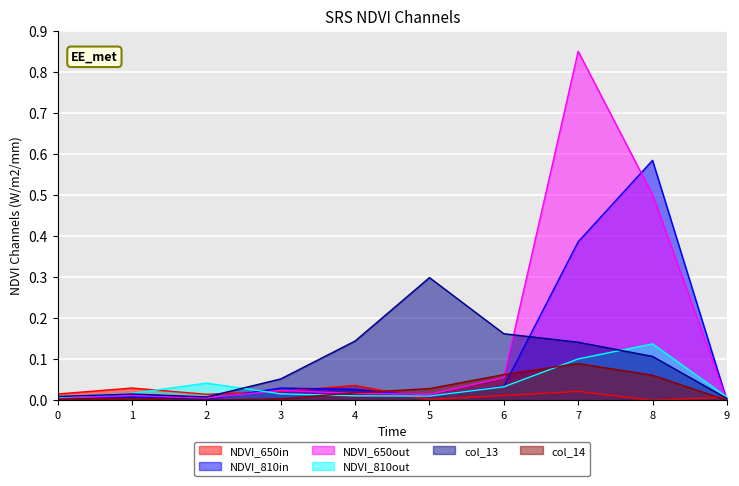

Reading left to right, transcribe all the data shown in this chart.

col_2: 0.0	0.0	0.0	0.0	0.0	0.0	0.0	0.0	0.0	0.0
col_4: 0.0	0.0	0.0	0.0	0.0	0.0	0.0	0.4	0.6	0.0
col_5: 0.0	0.0	0.0	0.0	0.0	0.0	0.1	0.8	0.5	0.0
col_12: 0.0	0.0	0.0	0.0	0.0	0.0	0.0	0.1	0.1	0.0
col_13: 0.0	0.0	0.0	0.1	0.1	0.3	0.2	0.1	0.1	0.0
col_14: 0.0	0.0	0.0	0.0	0.0	0.0	0.1	0.1	0.1	0.0